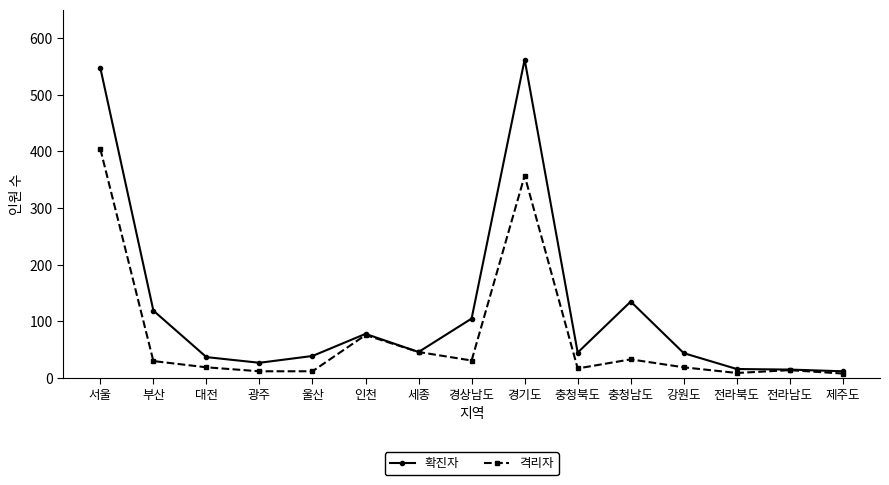

Rank the series at 울산 from highest to lowest value.

확진자, 격리자